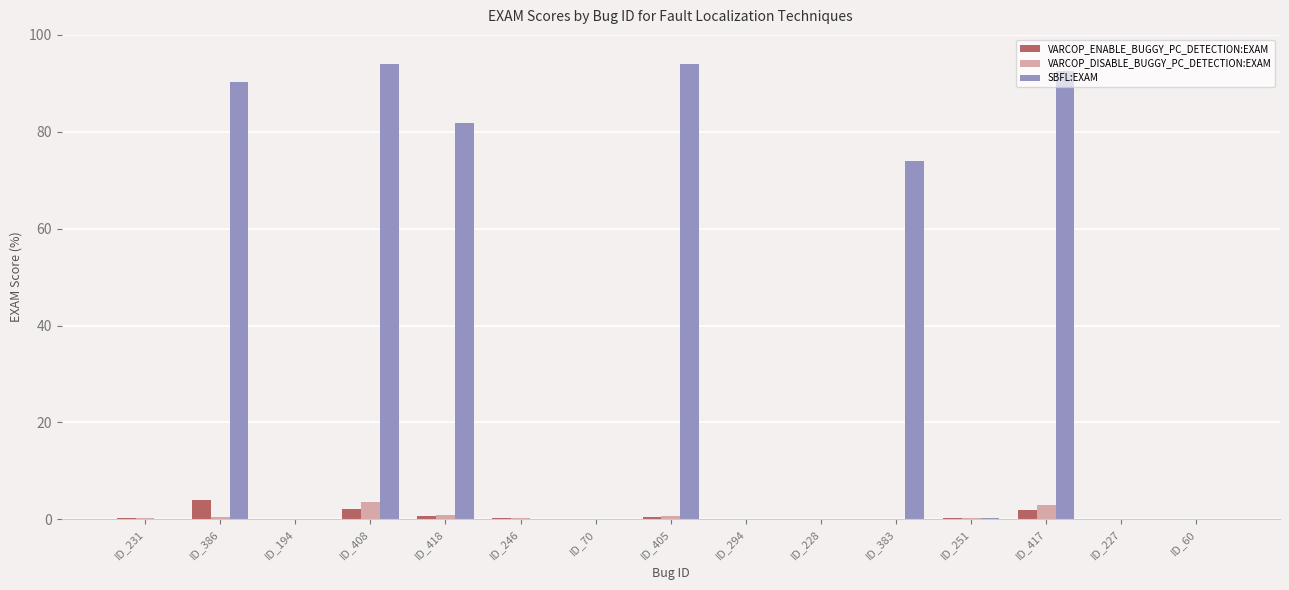

Which series has the largest total across all categories?

SBFL:EXAM